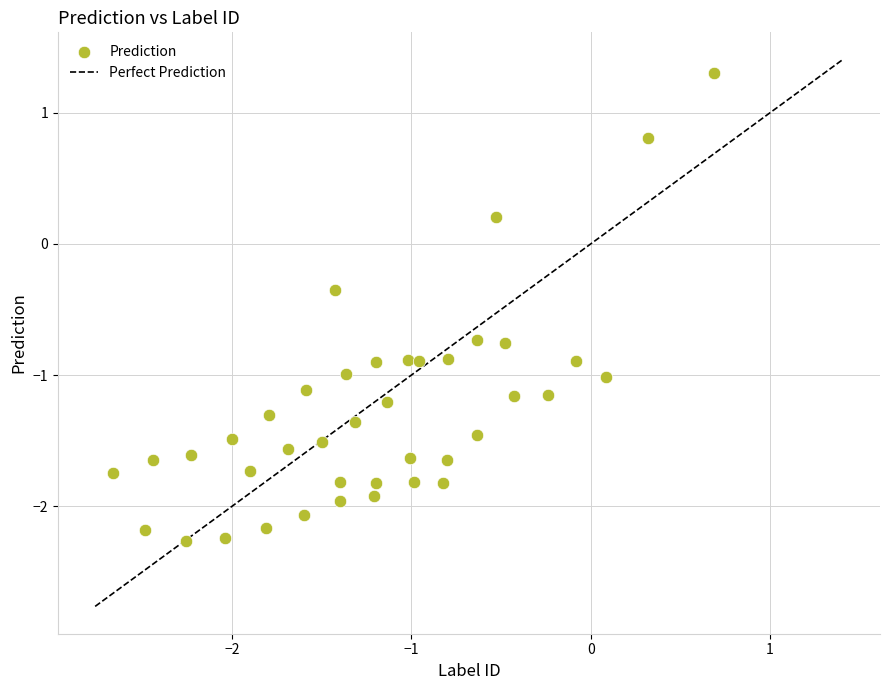

What is the range of X values (max minus min)?

3.4